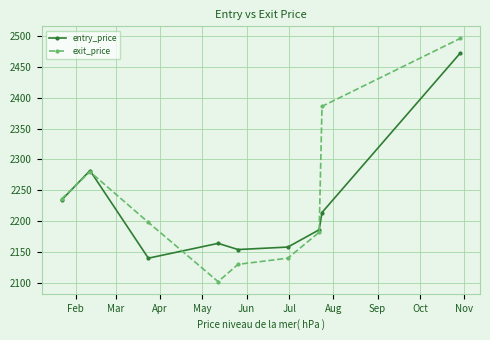

At how many categories does at least one series exceed 2402?

1